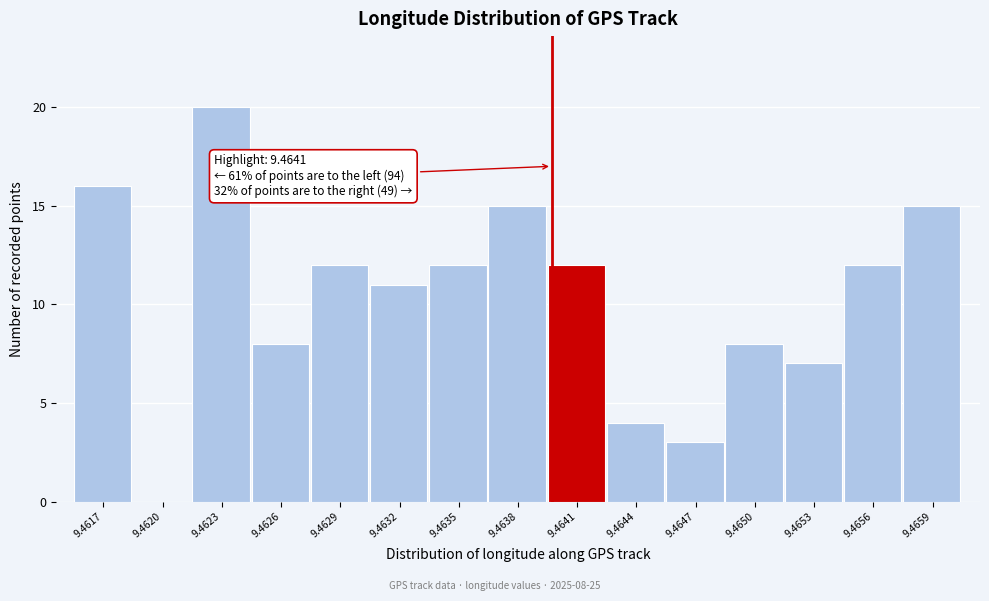

Reading right to left, what are all the values shown in this chart?

9.4659=15	9.4656=12	9.4653=7	9.4650=8	9.4647=3	9.4644=4	9.4641=12	9.4638=15	9.4635=12	9.4632=11	9.4629=12	9.4626=8	9.4623=20	9.4620=0	9.4617=16